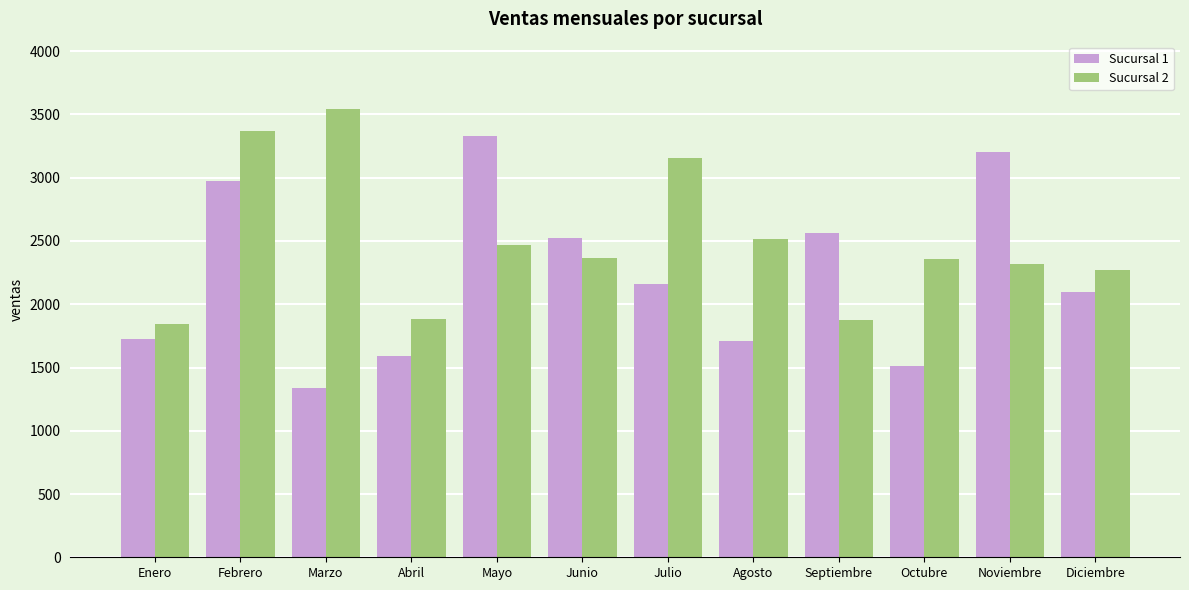

What is the sum of all Sucursal 1 values?

26731